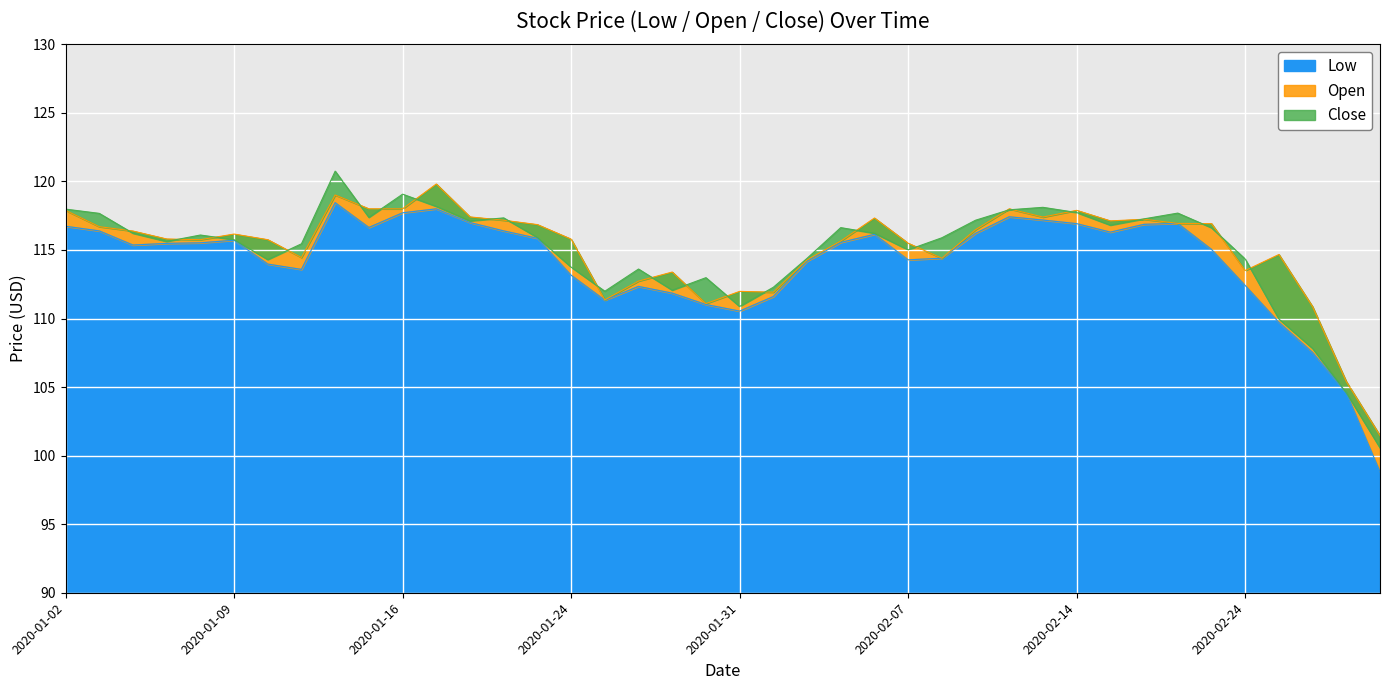

How many series are shown in this chart?

3